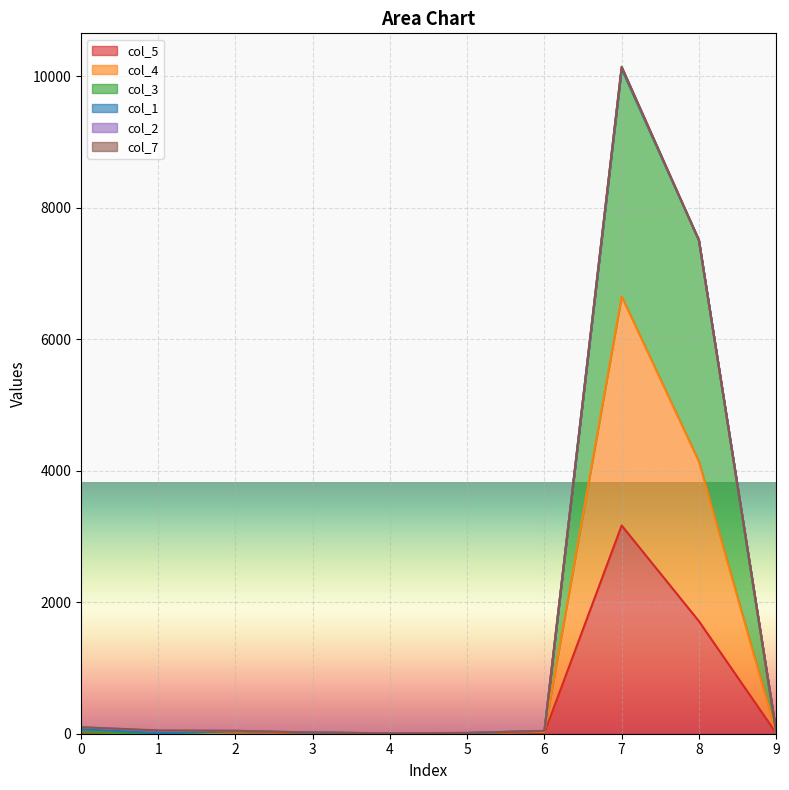

How many lines are shown in the chart?

6